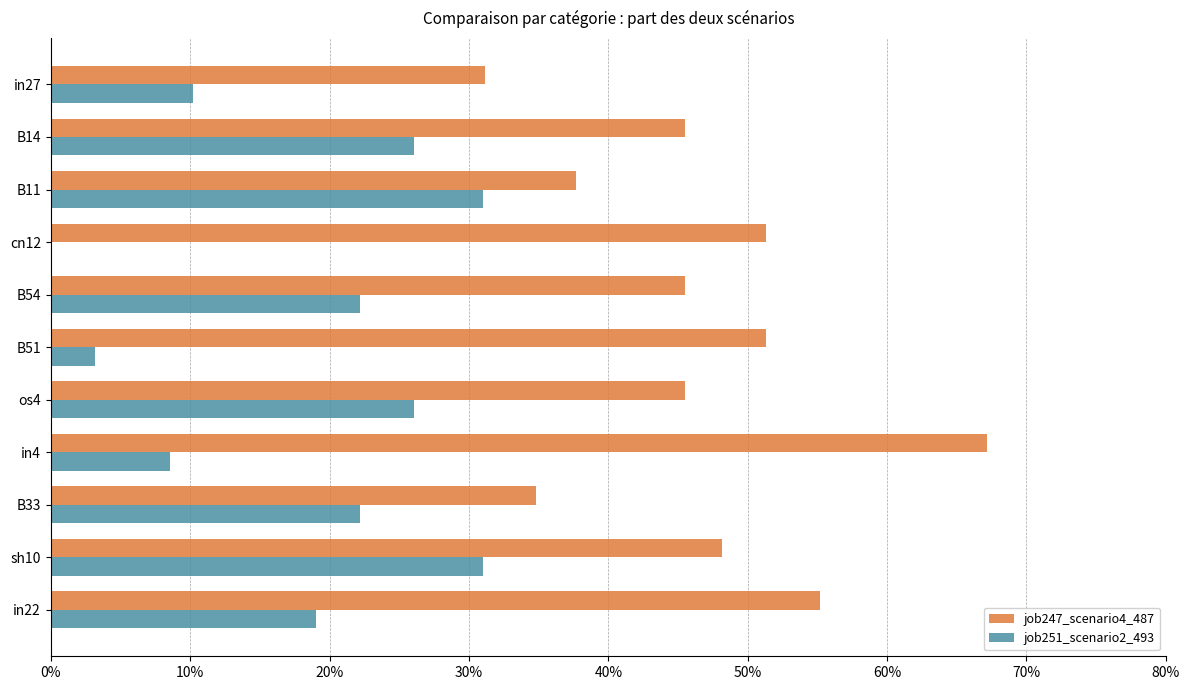

Which label corresponds to the largest value in the chart?

in4